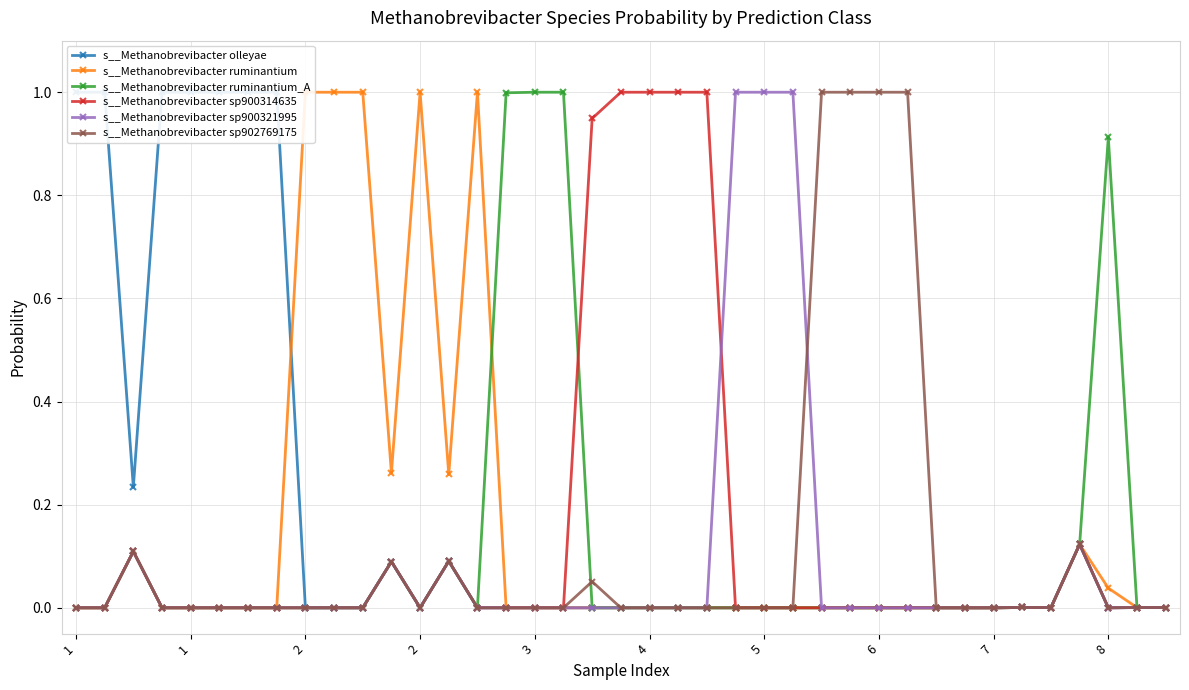

What is the difference between the maximum and minimum values in the s__Methanobrevibacter ruminantium series?

1.0